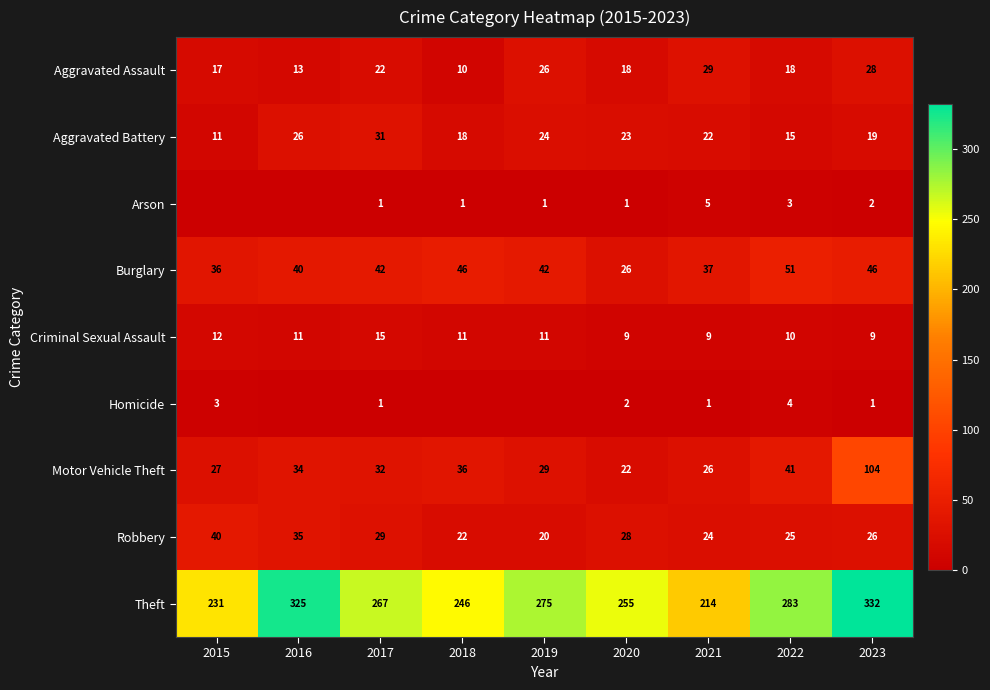

Where does the Motor Vehicle Theft series first go above 32?

2016